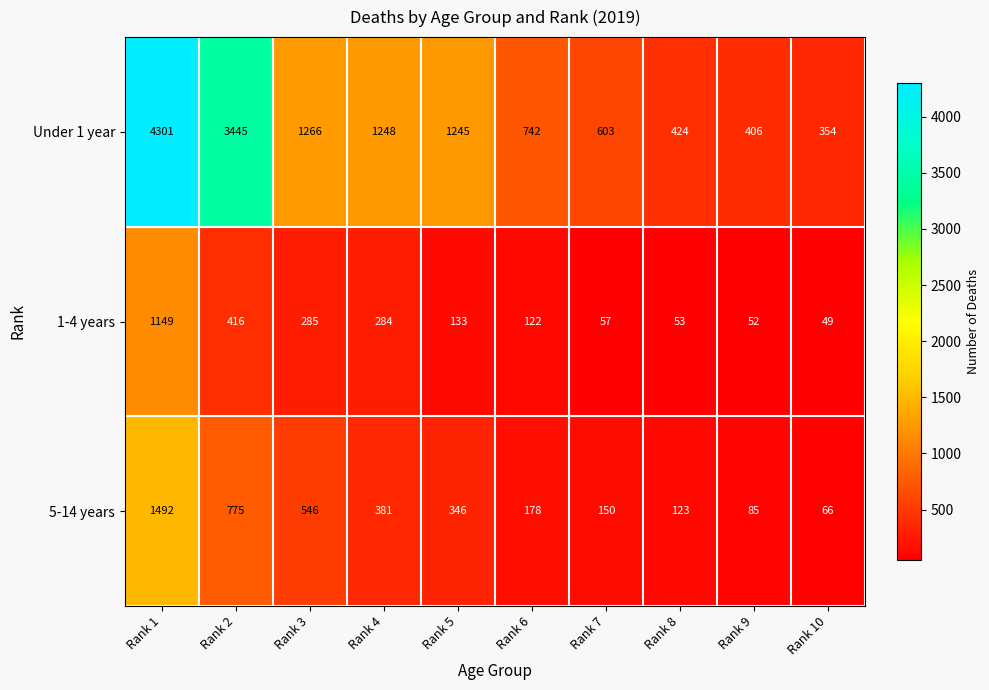

At which category is the sum across all series the highest?

Rank 1